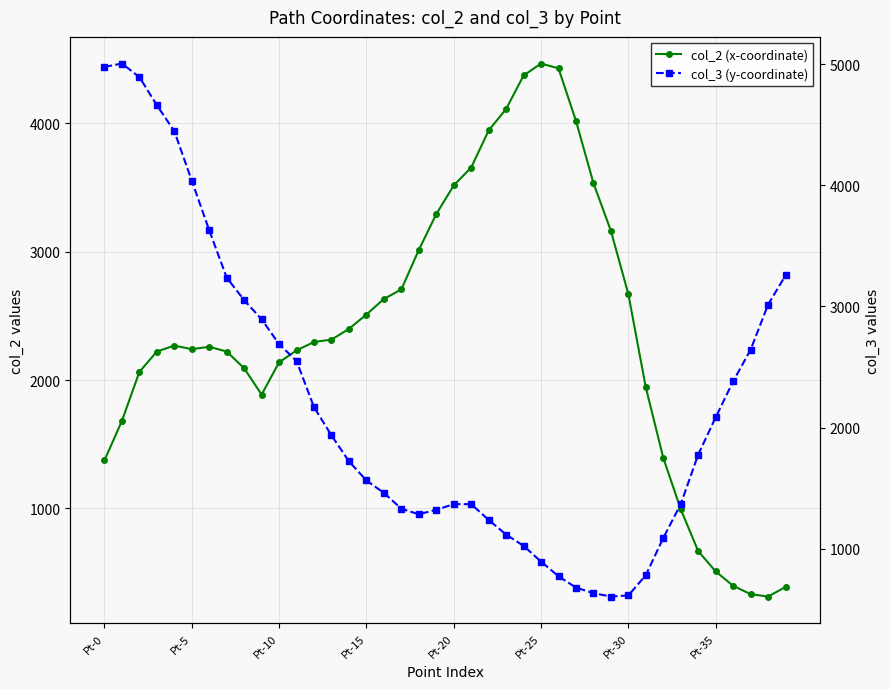

List the series in order of their overall mean, lowest first.

col_3 (y-coordinate), col_2 (x-coordinate)